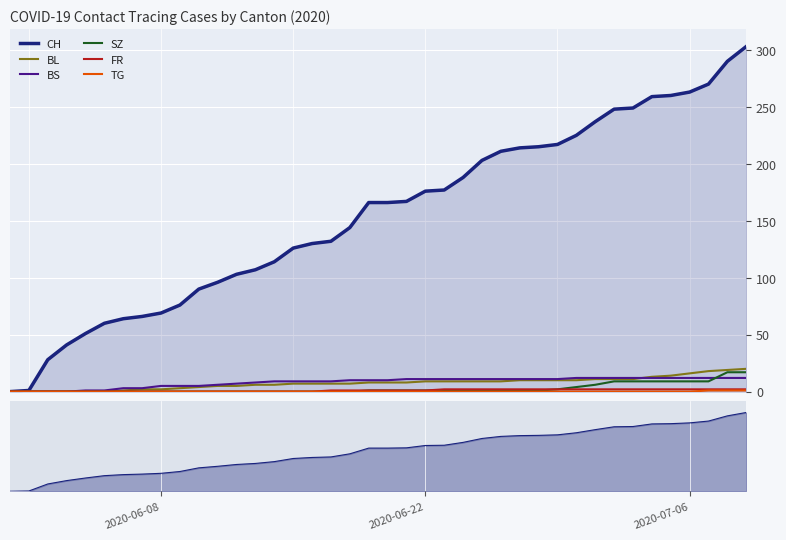

Is it true that CH equals 255 at 24?

False